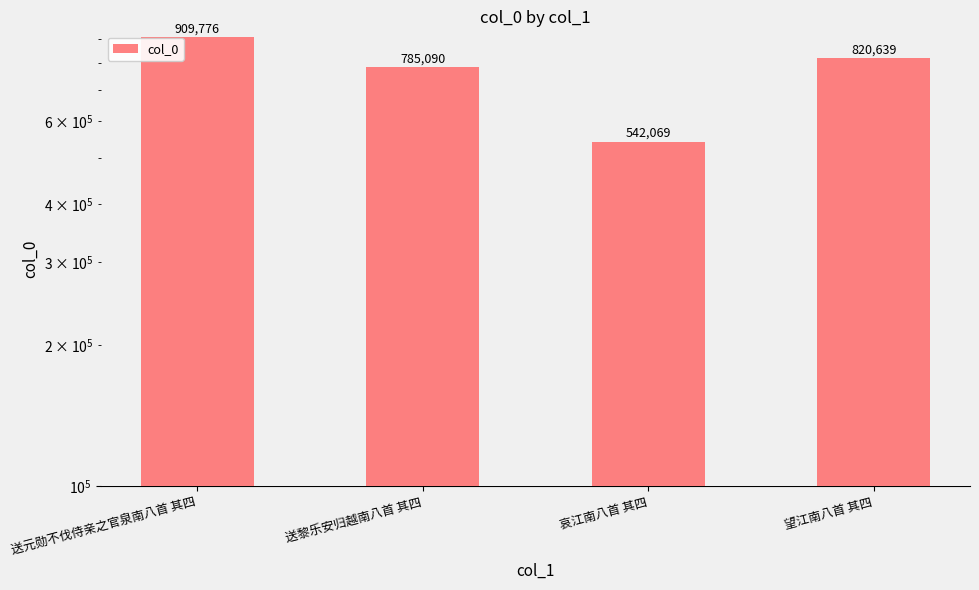

The value at 送元勋不伐侍亲之官泉南八首 其四 is 909776. True or false?

True